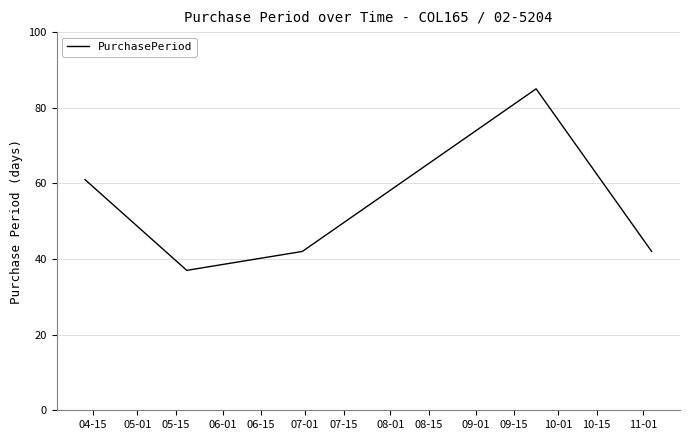

Reading right to left, extract all data points from this chart.

42	85	42	37	61